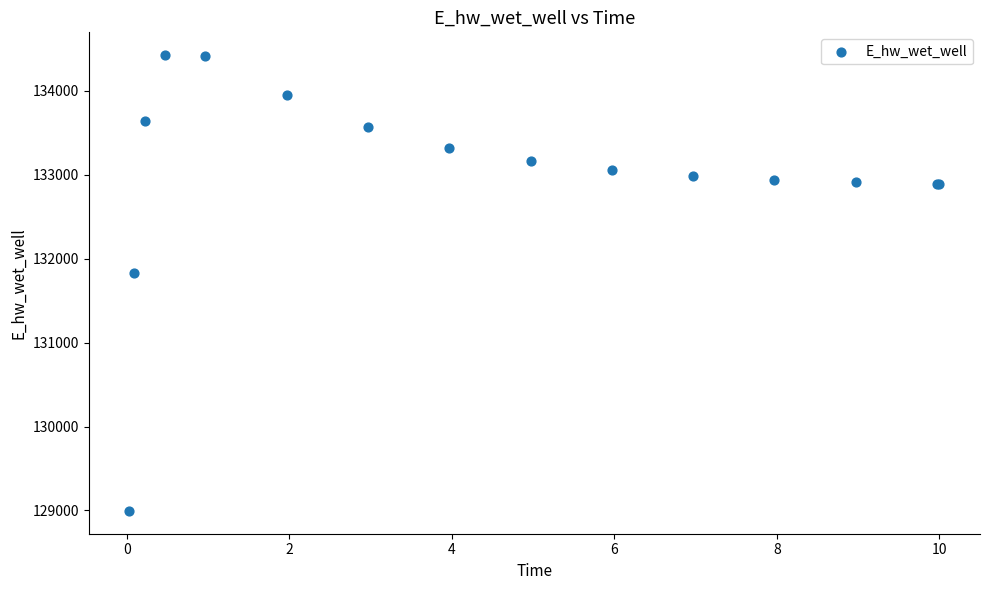

What Y value in the scatter plot is closest to 131709?

131826.8